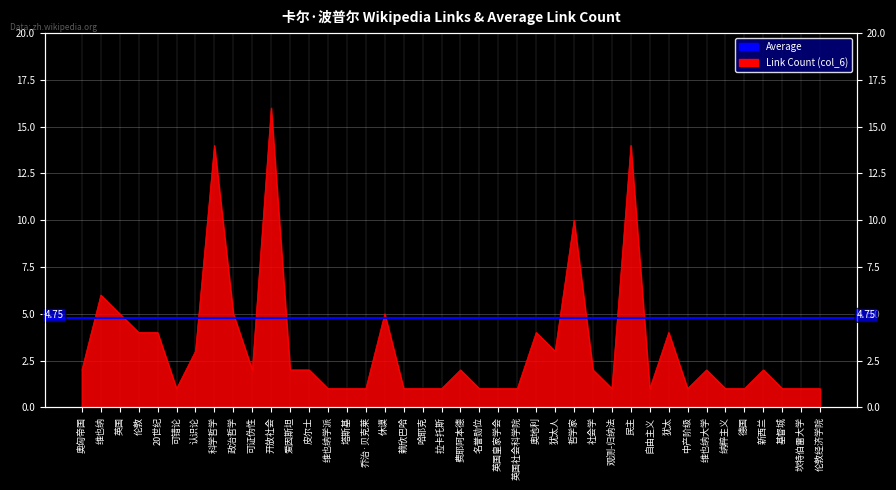

Rank the categories by value from lowest to highest.

可错论, 维也纳学派, 塔斯基, 乔治·贝克莱, 赖欣巴哈, 哈耶克, 拉卡托斯, 名誉勋位, 英国皇家学会, 英国社会科学院, 观测-归纳法, 自由主义, 中产阶级, 纳粹主义, 德国, 基督城, 坎特伯雷大学, 伦敦经济学院, 奥匈帝国, 可证伪性, 爱因斯坦, 皮尔士, 费耶阿本德, 社会学, 维也纳大学, 新西兰, 认识论, 犹太人, 伦敦, 20世纪, 奥地利, 犹太, 英国, 政治哲学, 休谟, 维也纳, 哲学家, 科学哲学, 民主, 开放社会